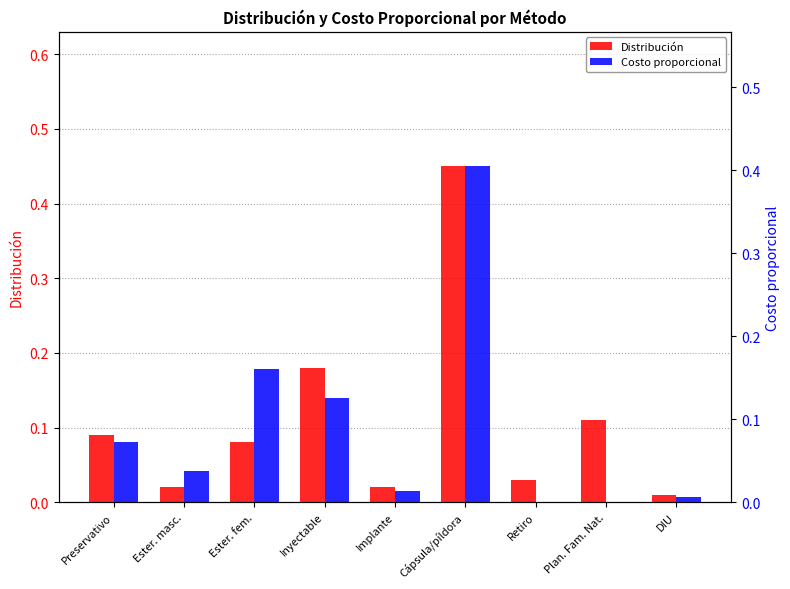

Which series has the widest spread of values?

Distribución